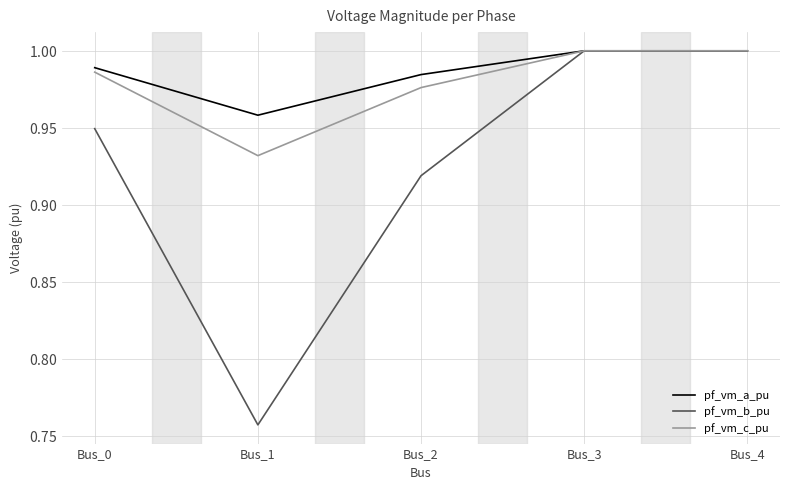

What is the minimum value for pf_vm_a_pu?

1.0